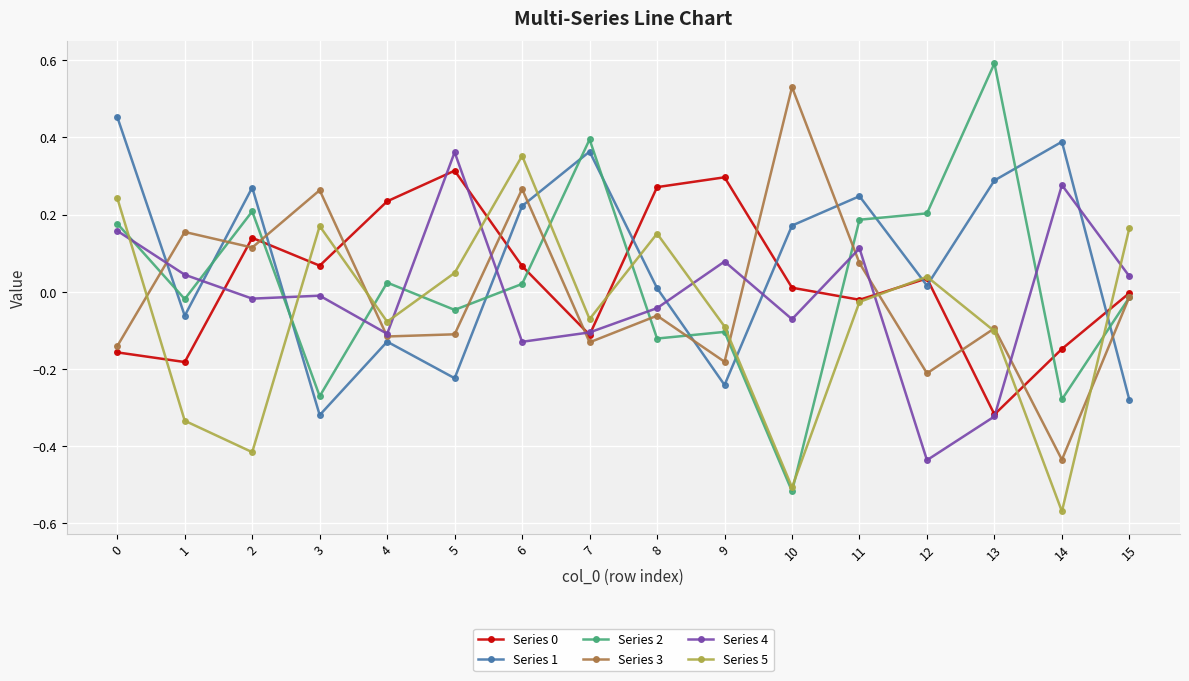

How many times do Series 2 and Series 0 cross each other?

5